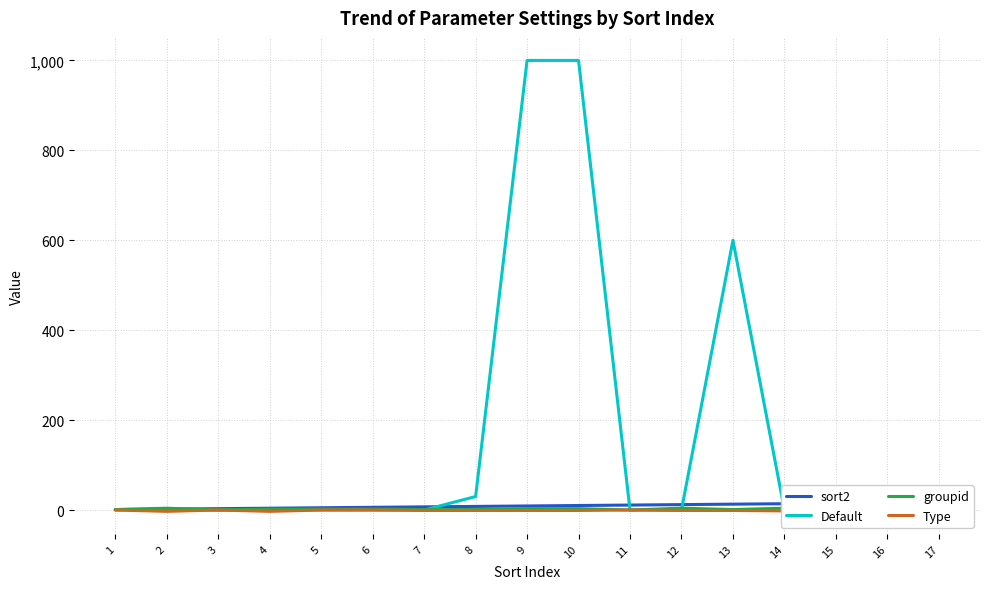

At which label does sort2 first exceed 9?

10